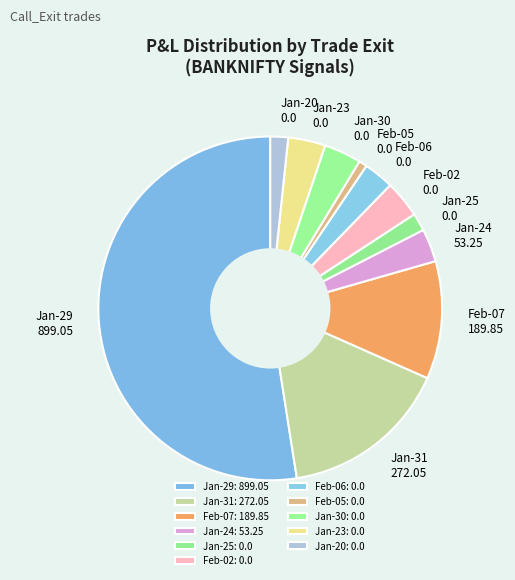

Approximately how many times larger is the value at Feb-02 0.0 compared to Jan-23 0.0?

1.0